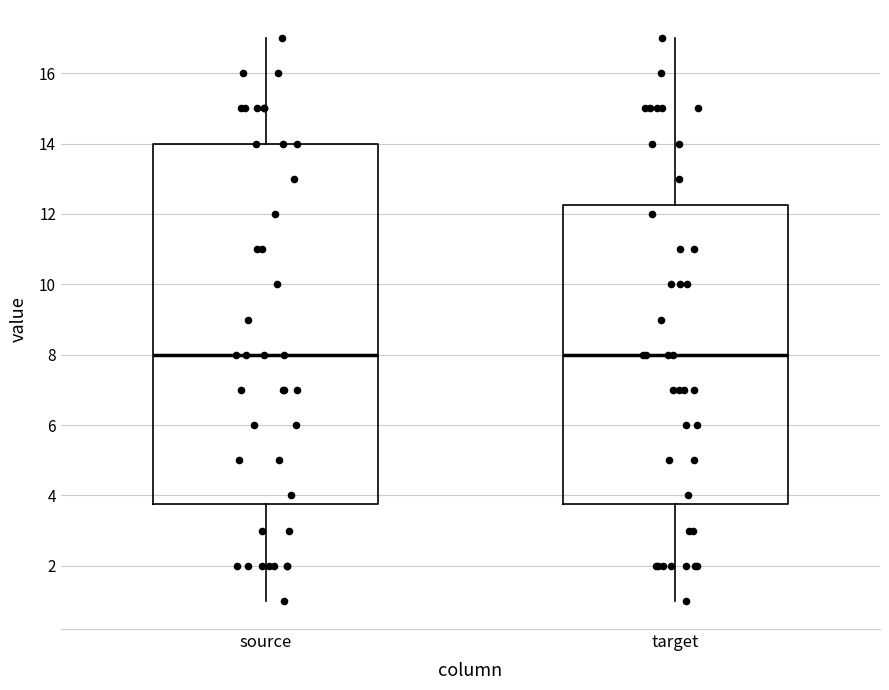

Reading left to right, transcribe this box plot: for each box, give where its median line is, the range the box spans, and where its two whiskers end, as read against the y-axis. The values are not printed on the chart, so give them approximately, as read against the axis.

source: median 8.0, box 3.8 to 14.0, whiskers 1.0 to 17.0
target: median 8.0, box 3.8 to 12.2, whiskers 1.0 to 17.0